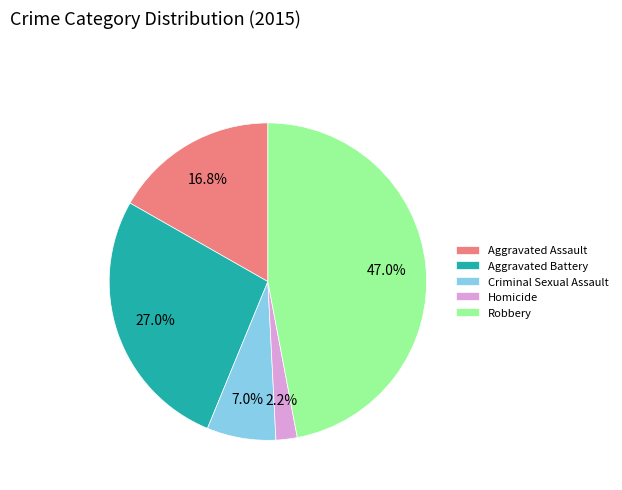

To the nearest percent, what is the combined percentage of Criminal Sexual Assault and Aggravated Battery?

34%